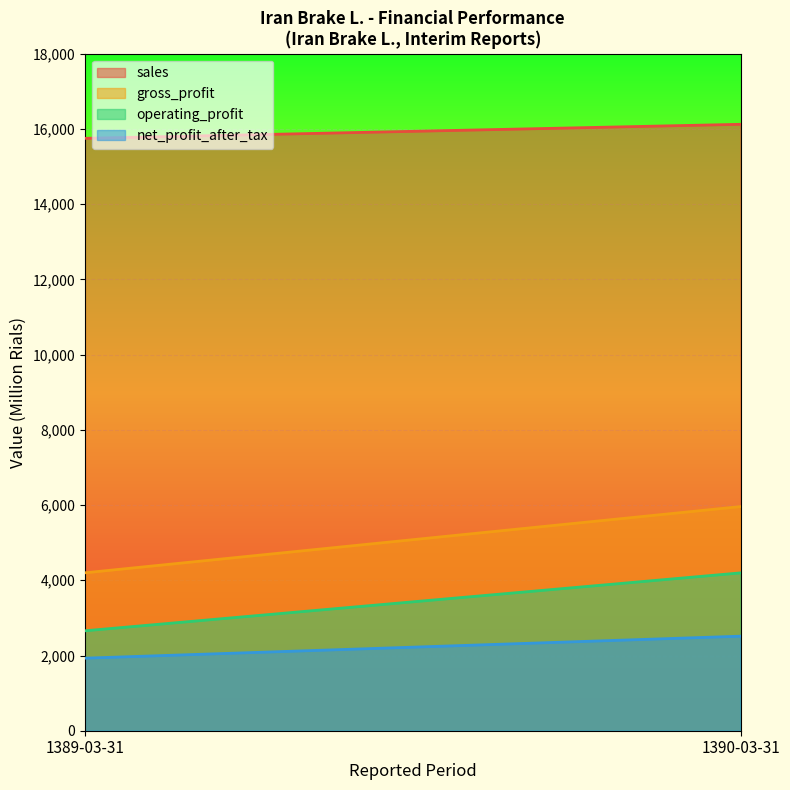

At which category is the sum across all series the highest?

1390-03-31